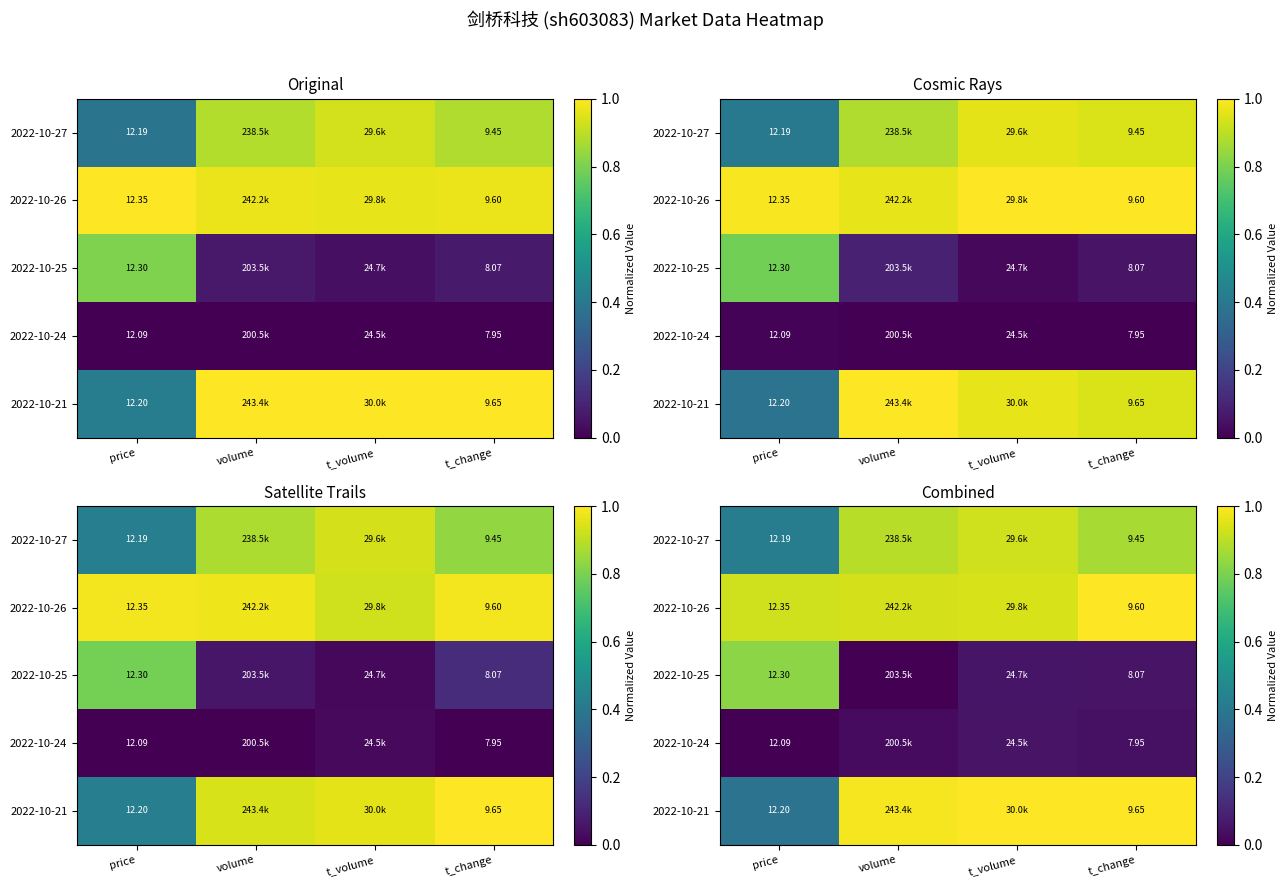

How many categories are shown in the chart?

4